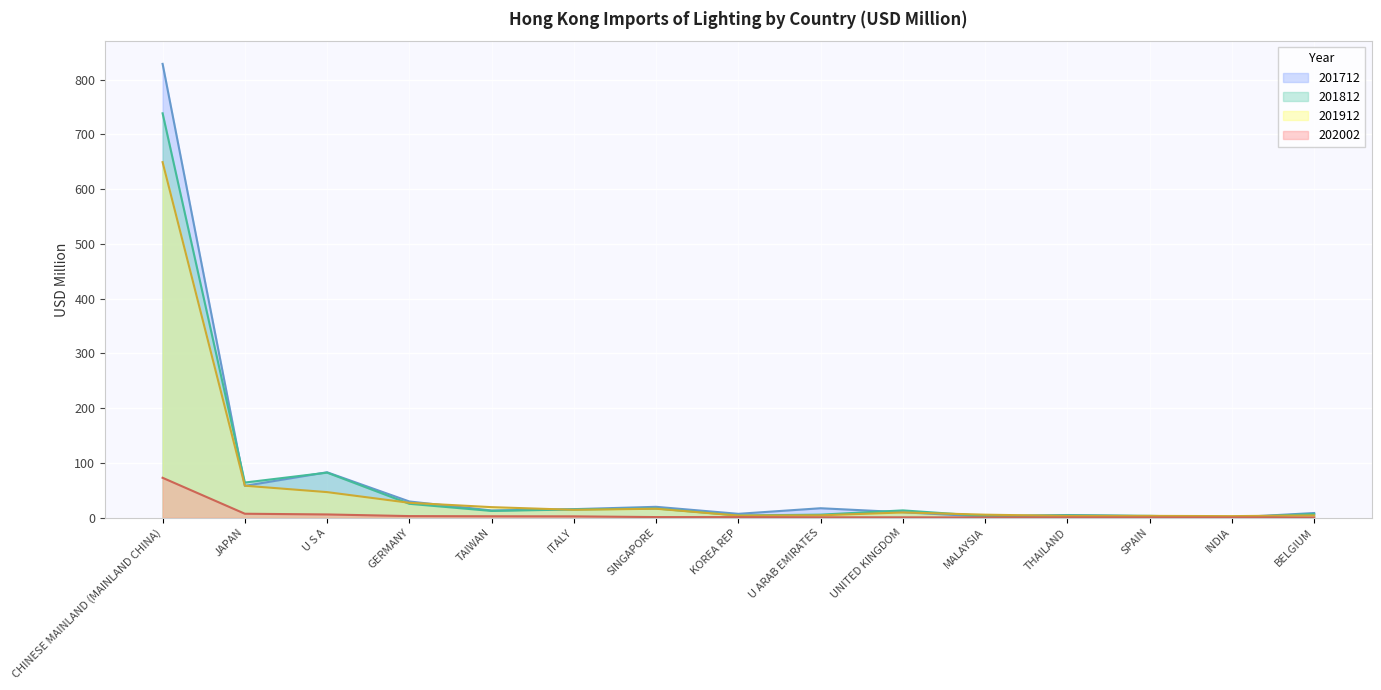

How many values in the 201812 series exceed 12?

8